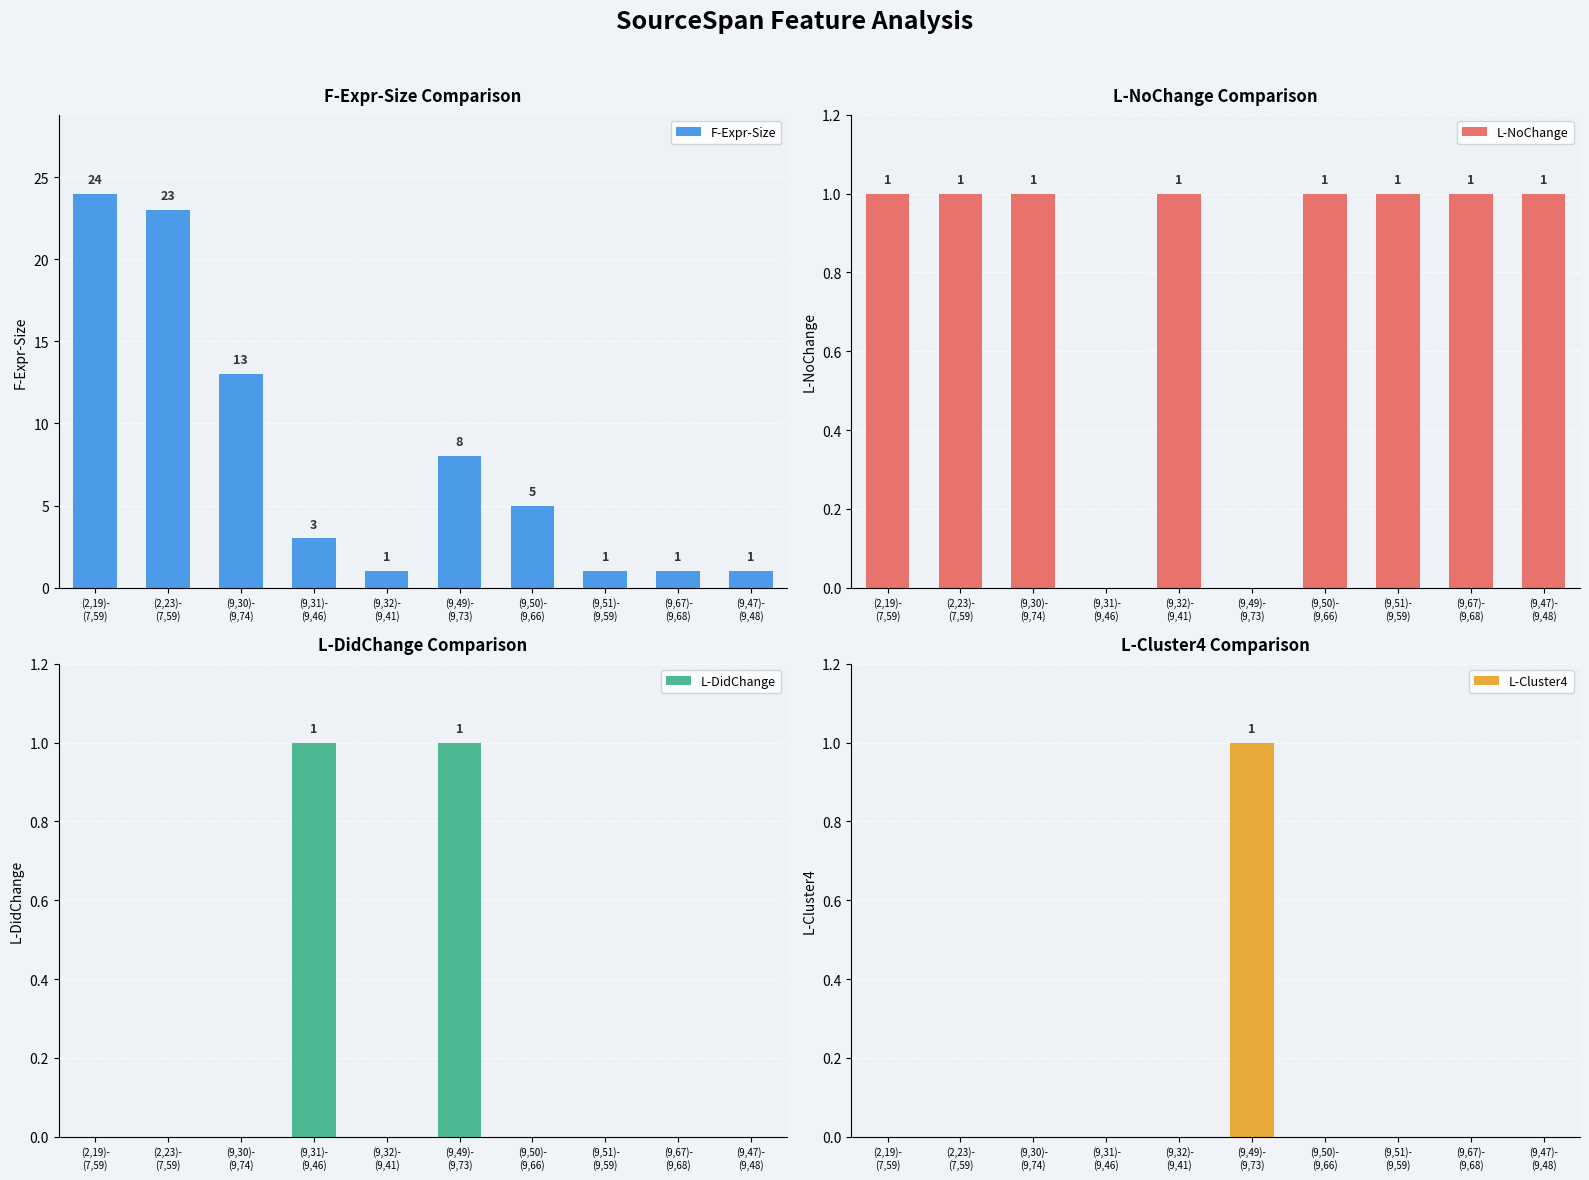

What is the label of the 1st bar from the right?

(9,47)-
(9,48)